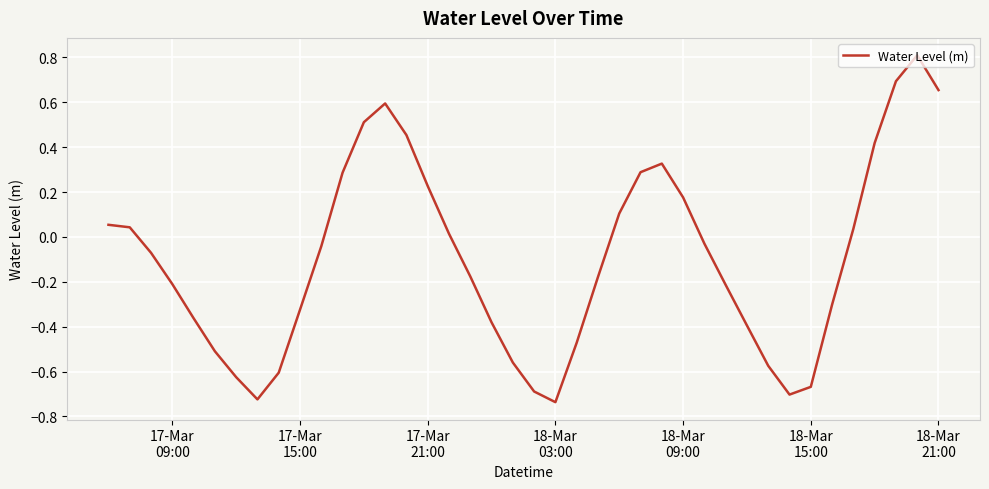

How many lines are shown in the chart?

1